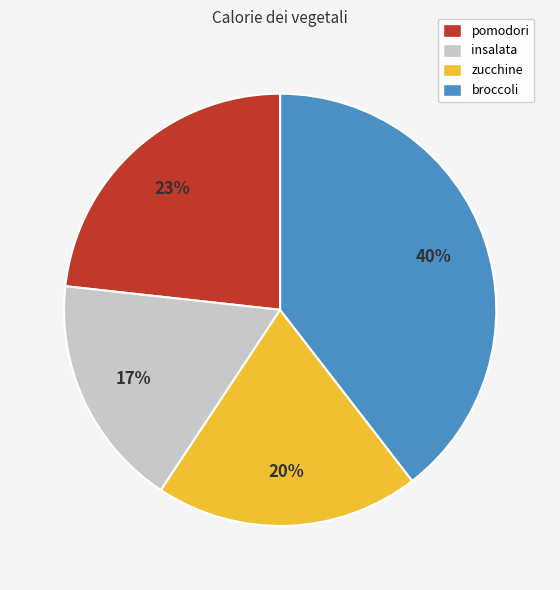

Between broccoli and zucchine, which is larger?

broccoli